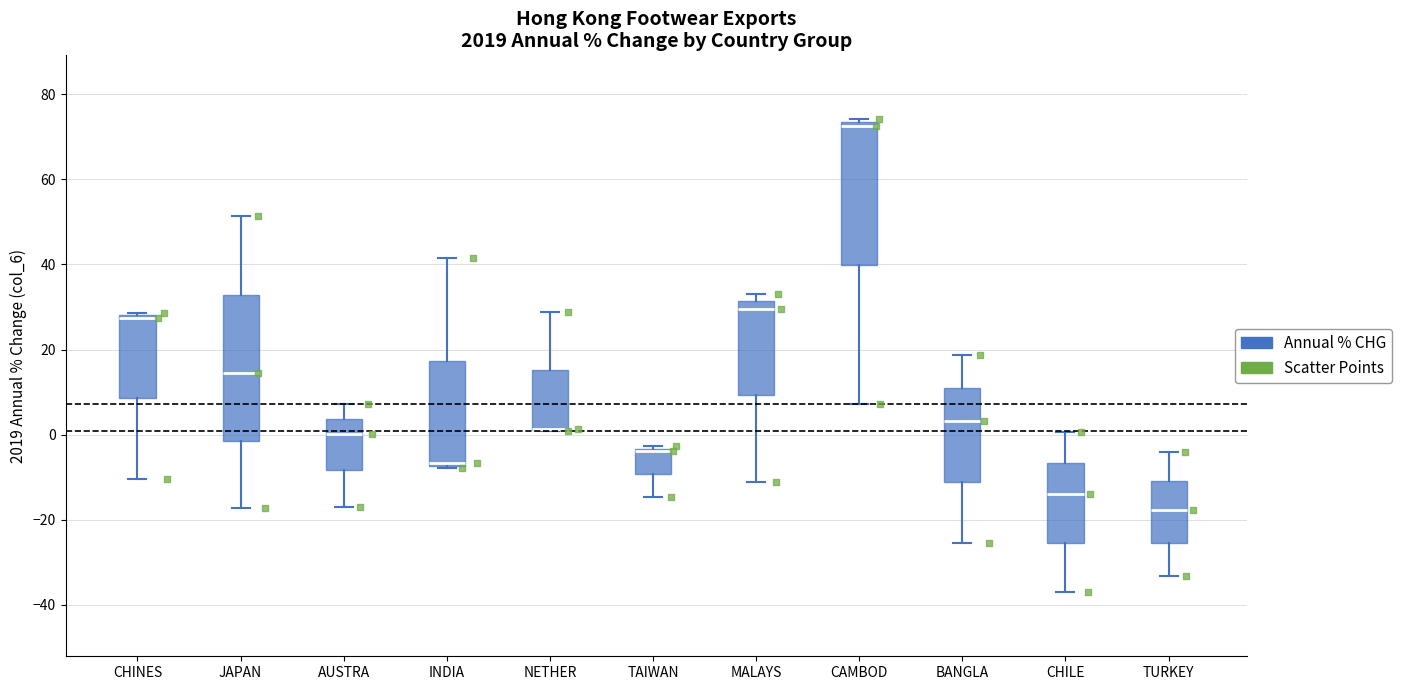

Where does the upper whisker of the box for NETHER end on the y-axis? The values are not printed on the chart, so give them approximately, as read against the axis.

28